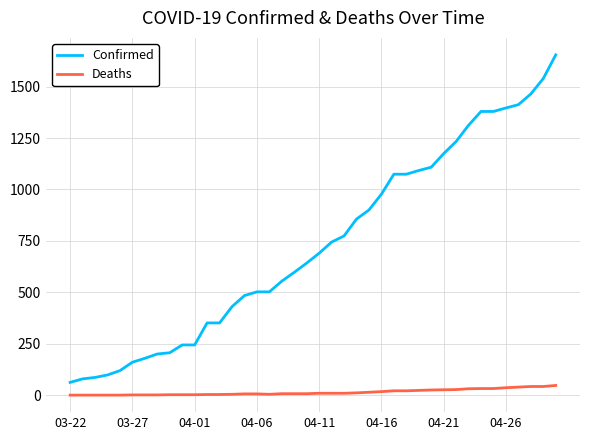

Which series has the largest total across all categories?

Confirmed